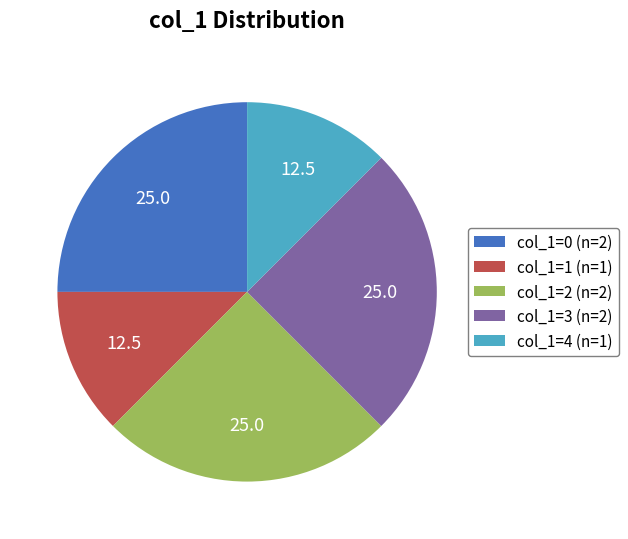

Combined, do col_1=3 (n=2) and col_1=1 (n=1) account for over 50%?

No